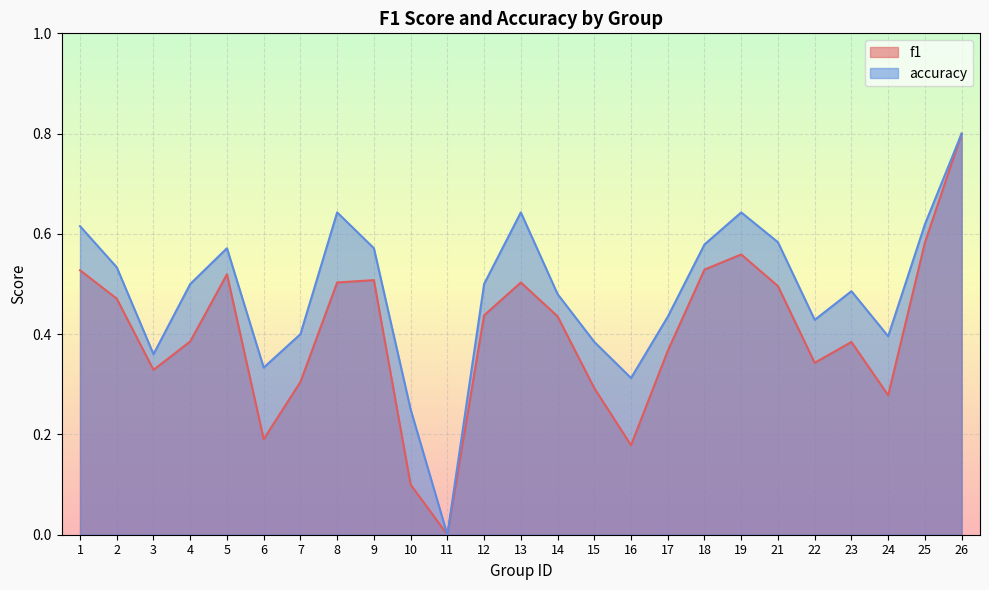

True or false: f1 has a value of 0.5 at 9.

True